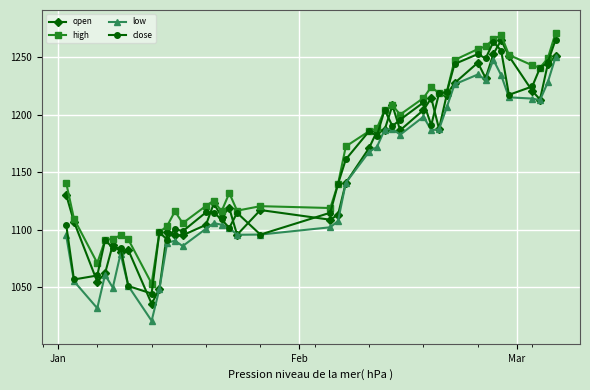

What is the value of the low point at the 2nd from the left?

1055.0